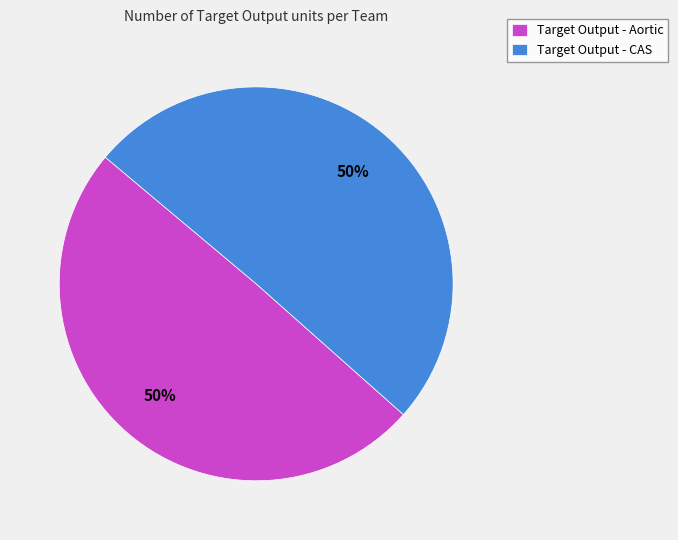

To the nearest percent, what is the average slice percentage?

50%